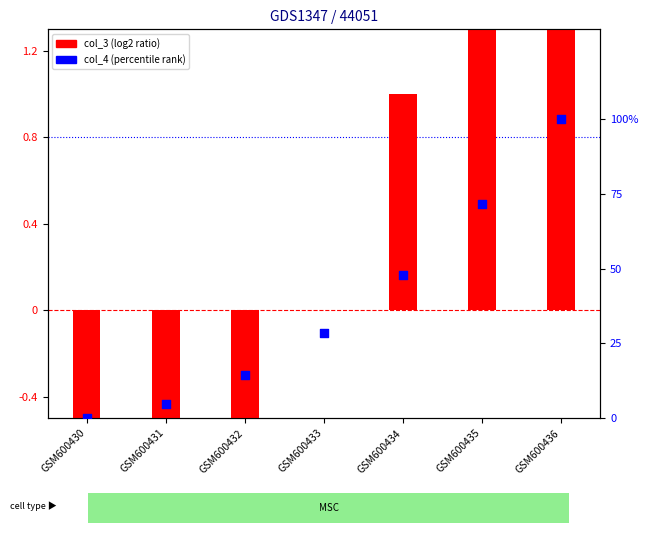

At which category is the sum across all series the highest?

GSM600436